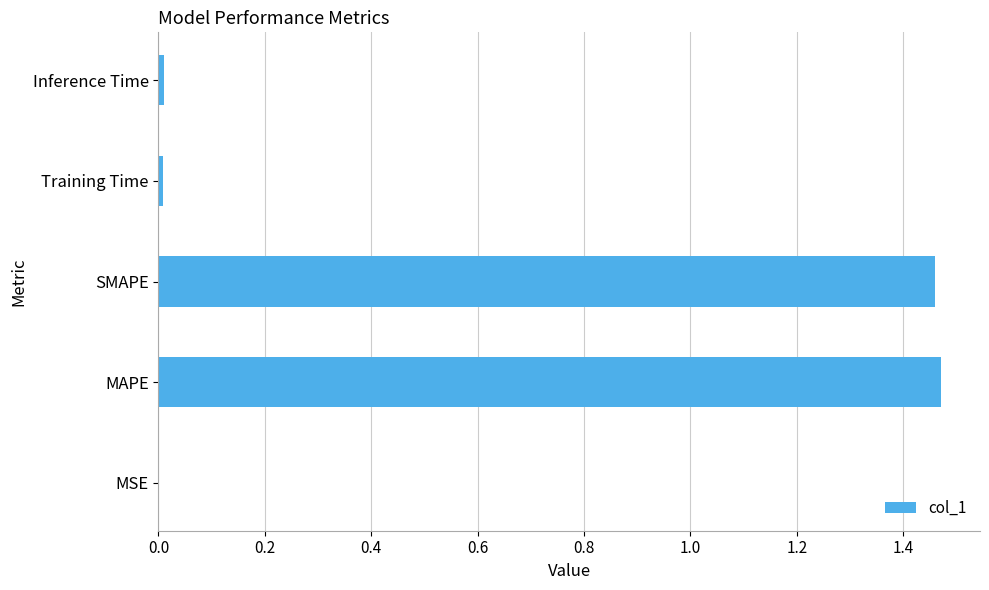

Are the bars grouped side by side (vs. stacked)?

No